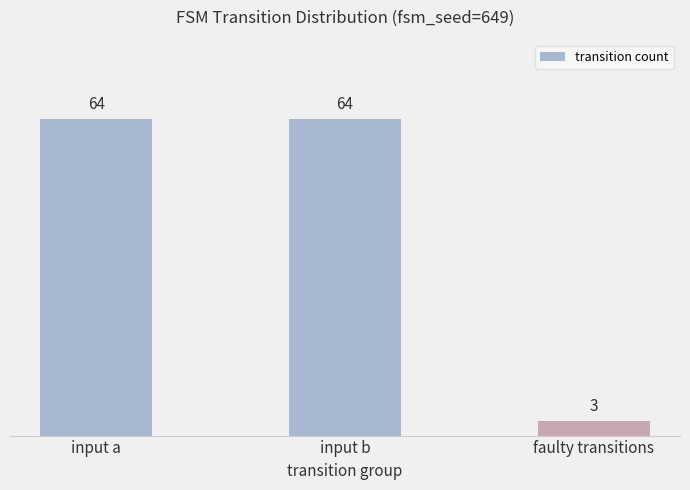

Does the chart contain stacked bars?

No